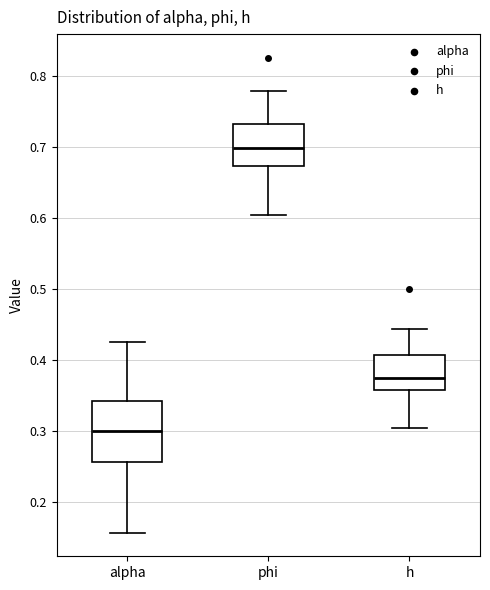

Which box has the lowest median line?

alpha